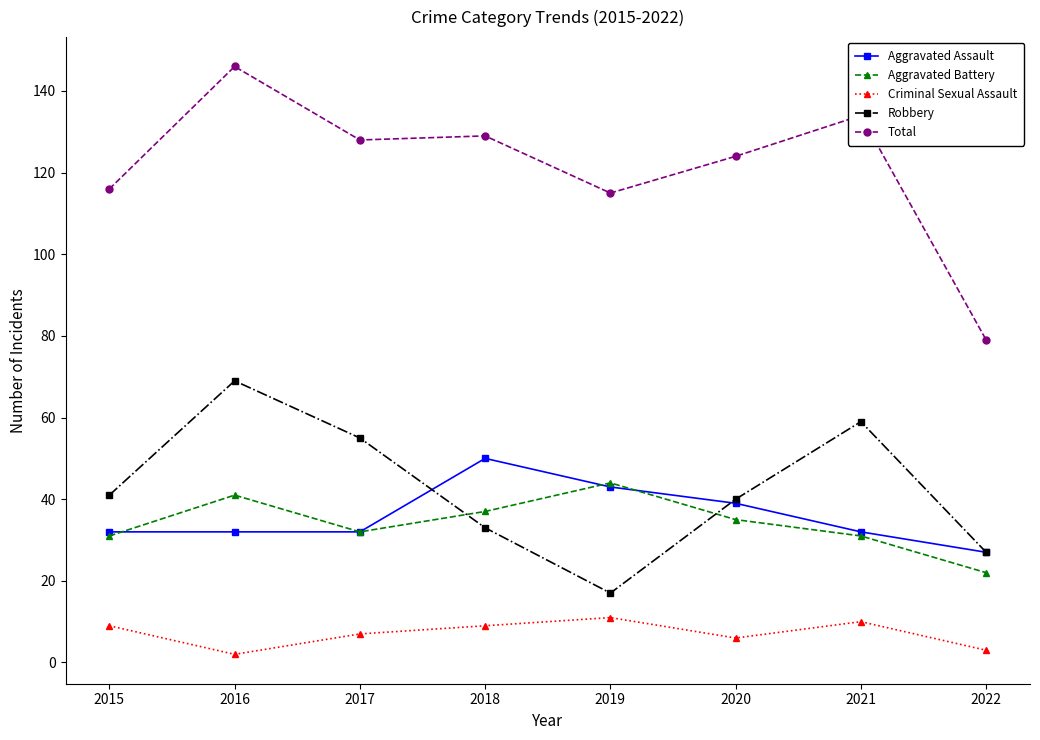

What is the spread (max minus min) of values at 2018?

120